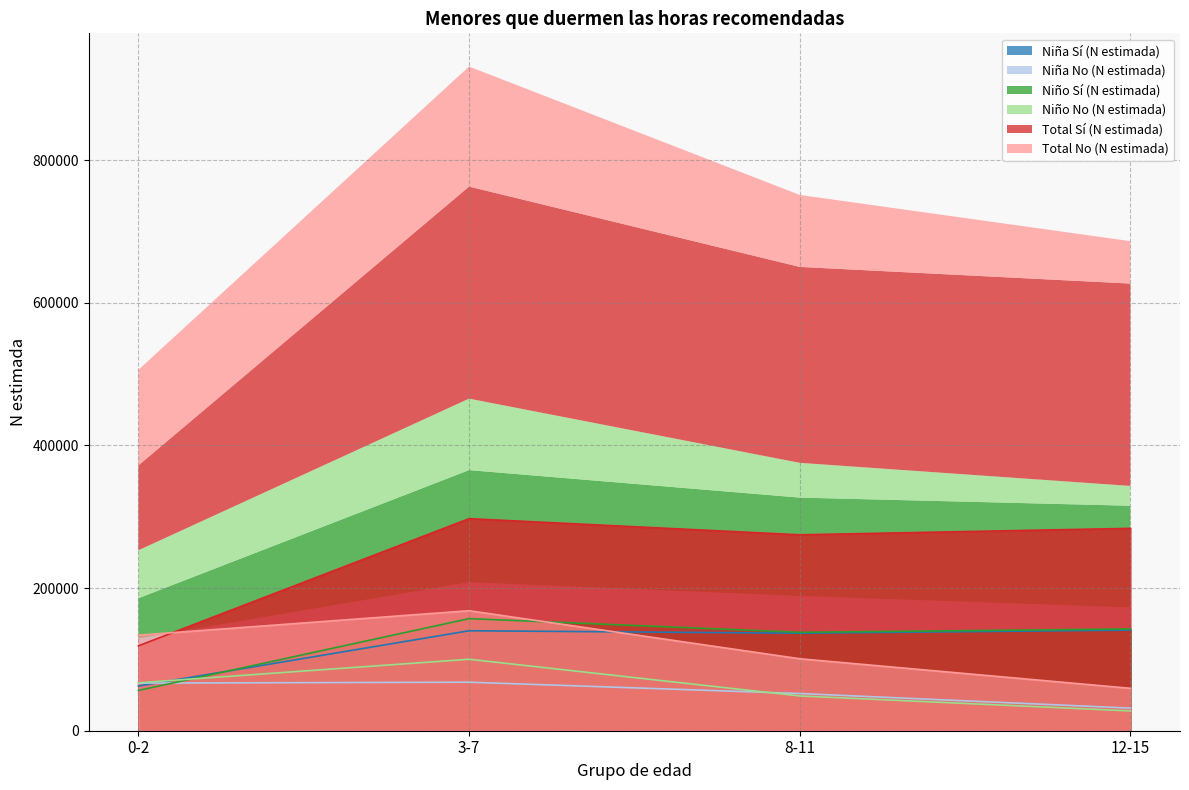

Rank the series at 8-11 from lowest to highest value.

Niño No (N estimada), Niña No (N estimada), Total No (N estimada), Niña Sí (N estimada), Niño Sí (N estimada), Total Sí (N estimada)